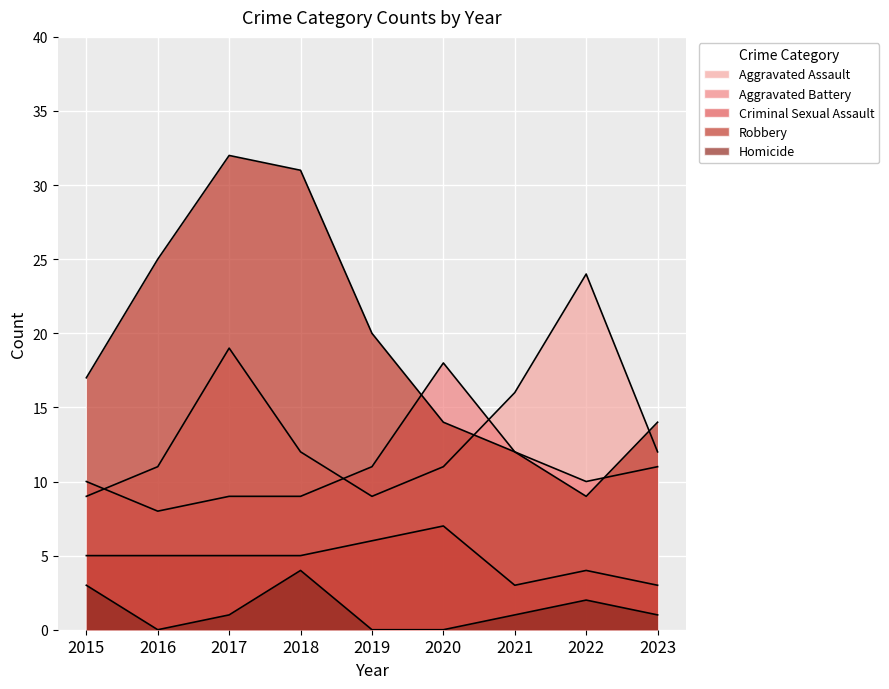

What is the total value across all series at 2016?

49